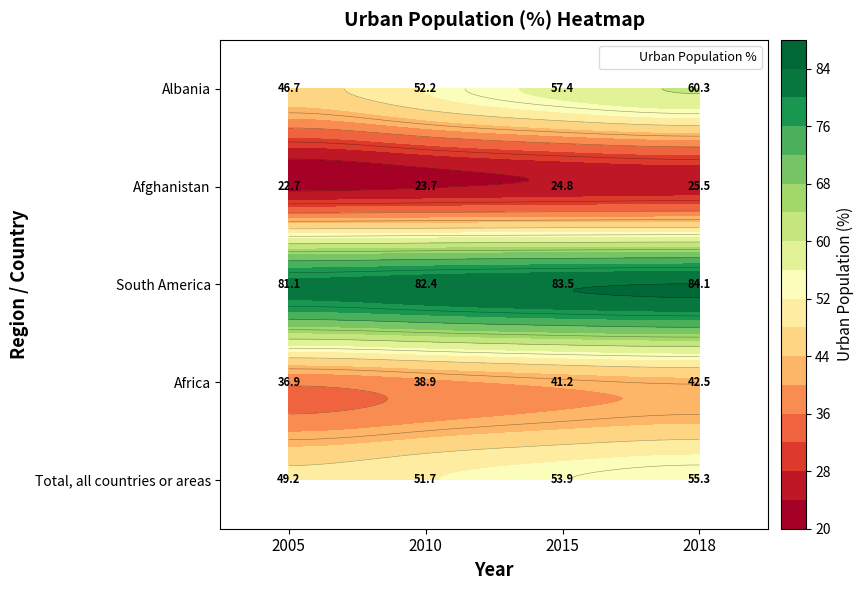

Read the Total, all countries or areas value at 2018.

55.3